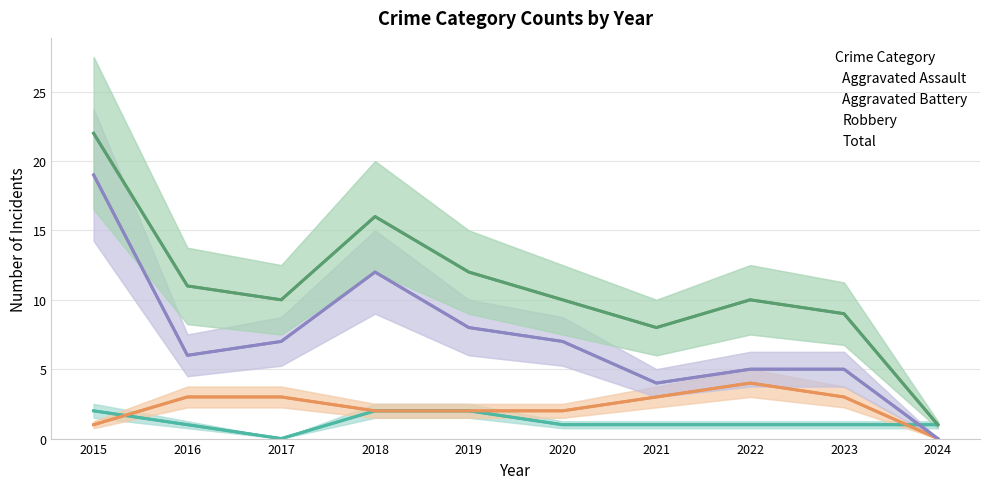

In Aggravated Assault, how many points are lower than both neighbors (excluding endpoints)?

1